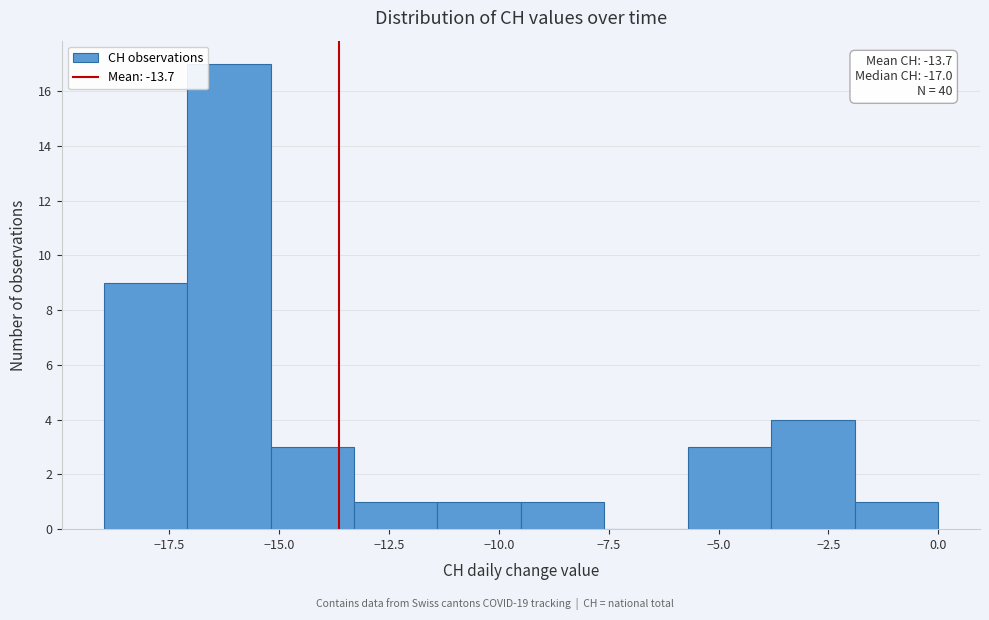

Read against the x-axis, roughly where is the centre of the tallest bar?

-16.0